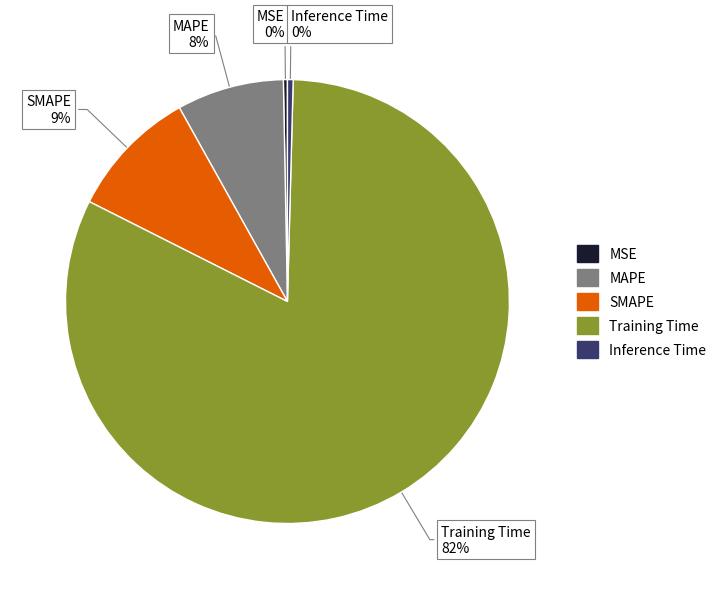

Is it true that Training Time is 89% of the pie?

False